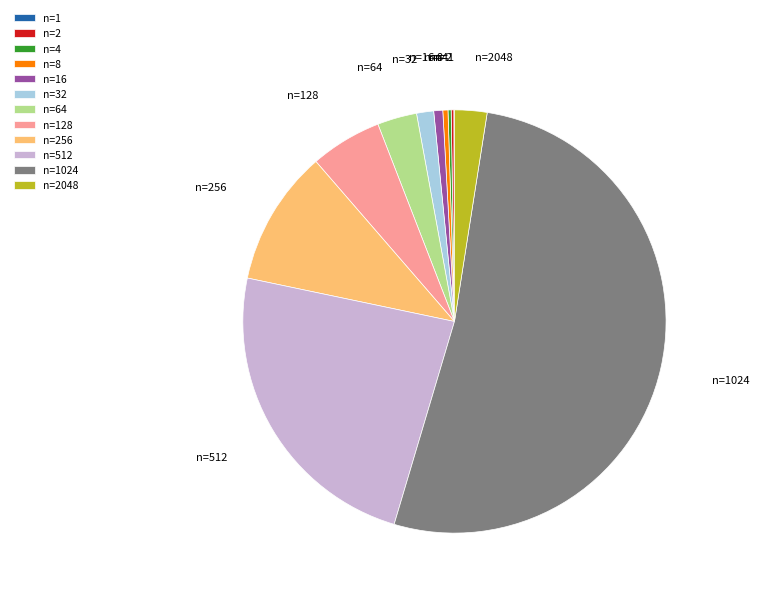

Is there a majority slice in this chart?

Yes